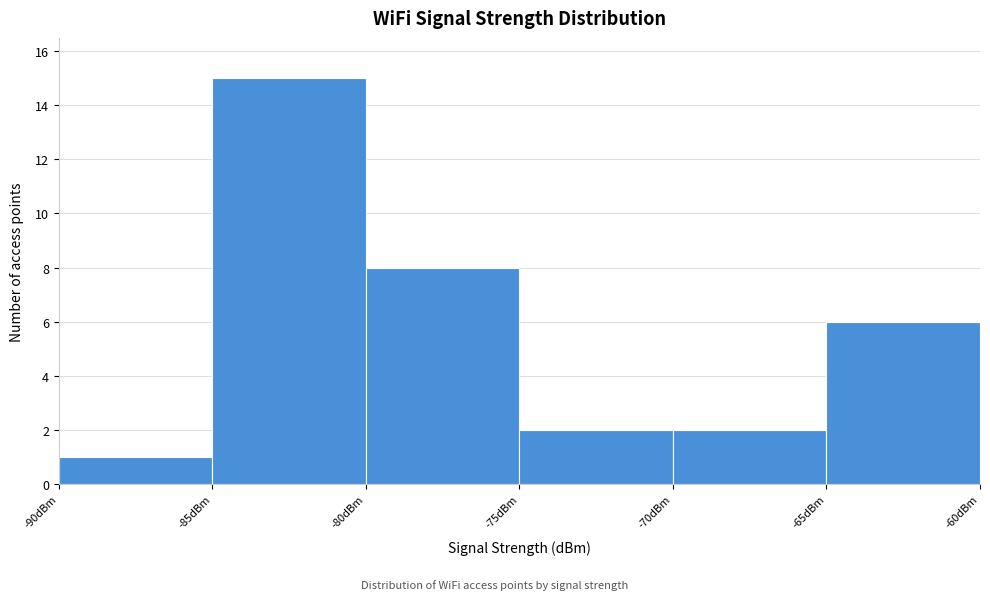

Reading left to right, list every bar in this chart as the range it spans on the x-axis followed by its height. The values are not printed on the chart, so give them approximately, as read against the axis.

-90 to -85: 1
-85 to -80: 15
-80 to -75: 8
-75 to -70: 2
-70 to -65: 2
-65 to -60: 6